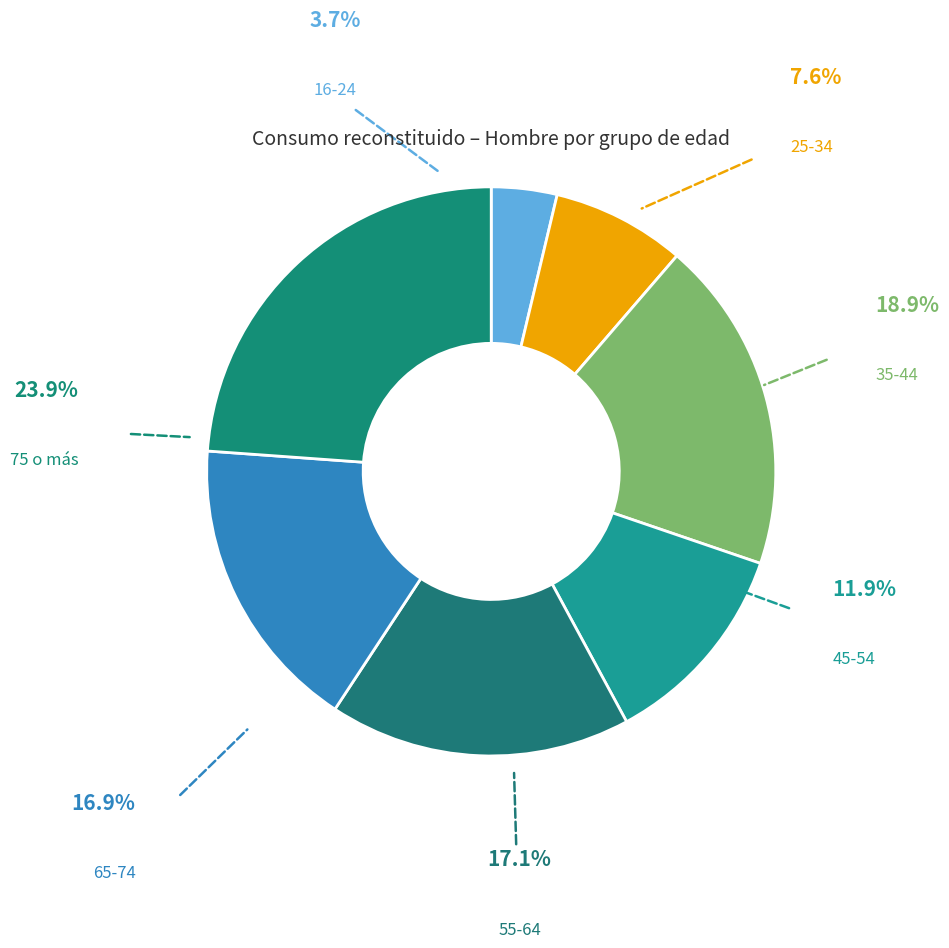

Which category has the biggest portion of the pie?

75 o más